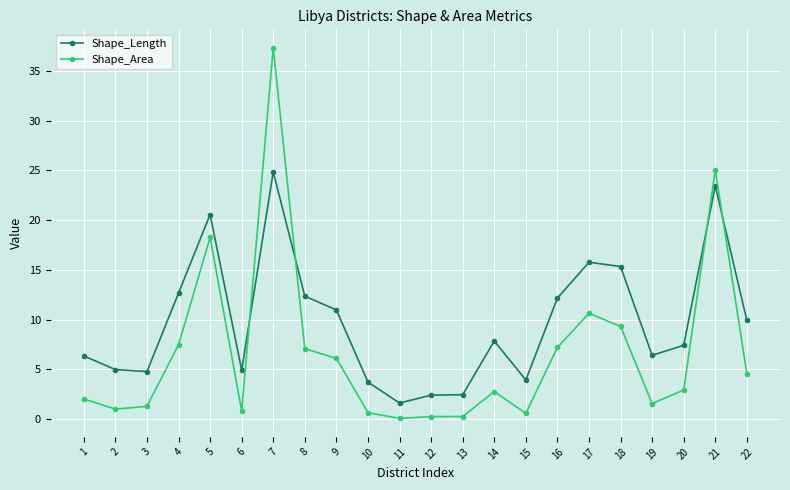

What is the value of the Shape_Length point at the 14th from the left?

7.9